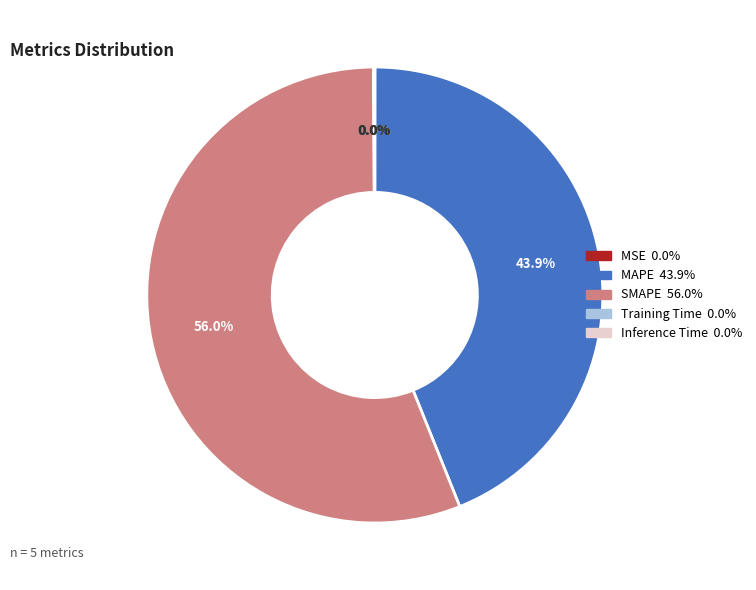

Which slice is the largest?

SMAPE